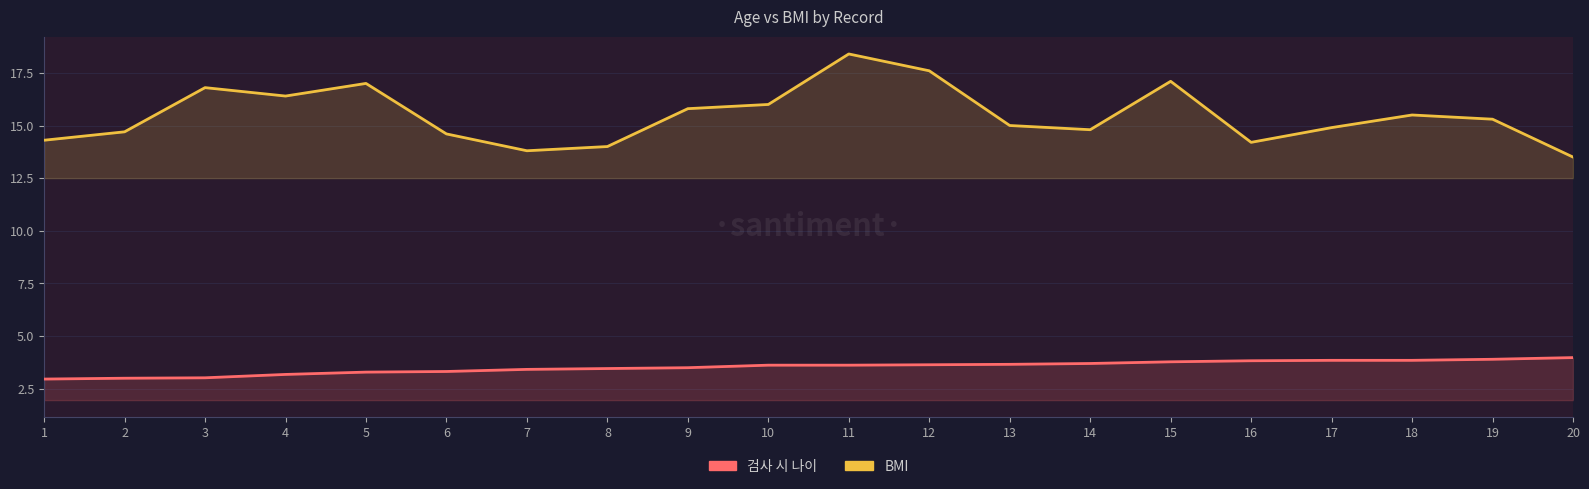

At which category is the sum across all series the highest?

11